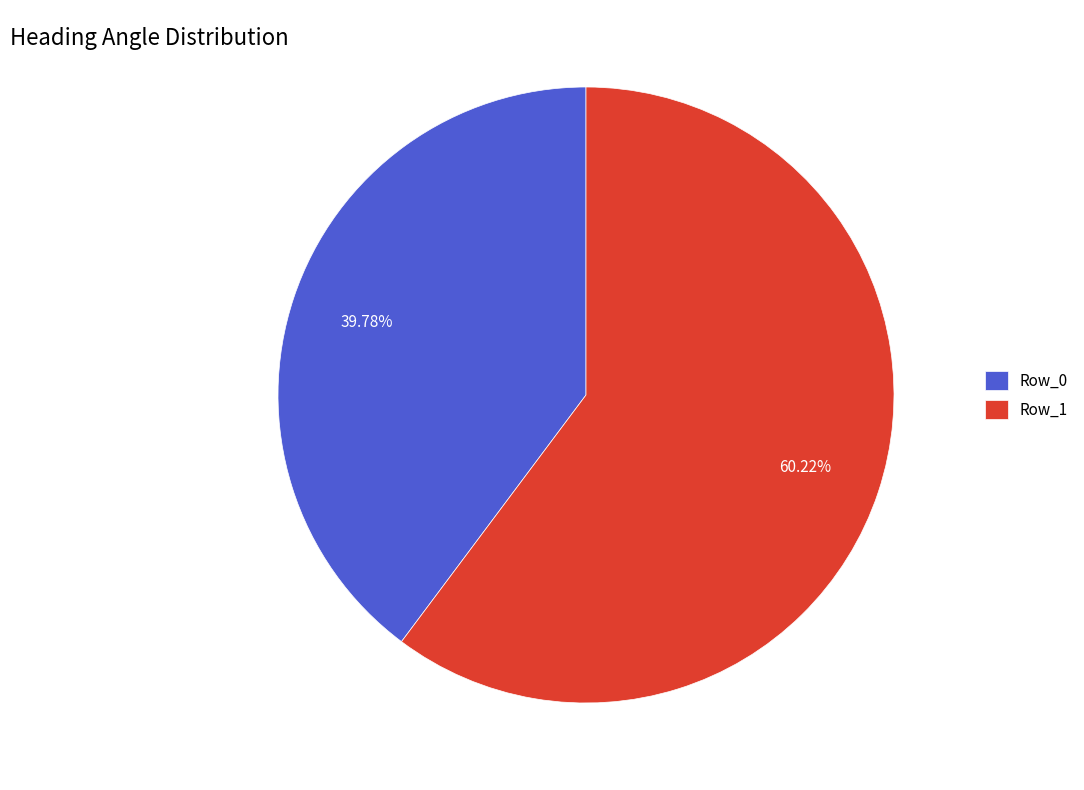

Which slice is the largest?

Row_1